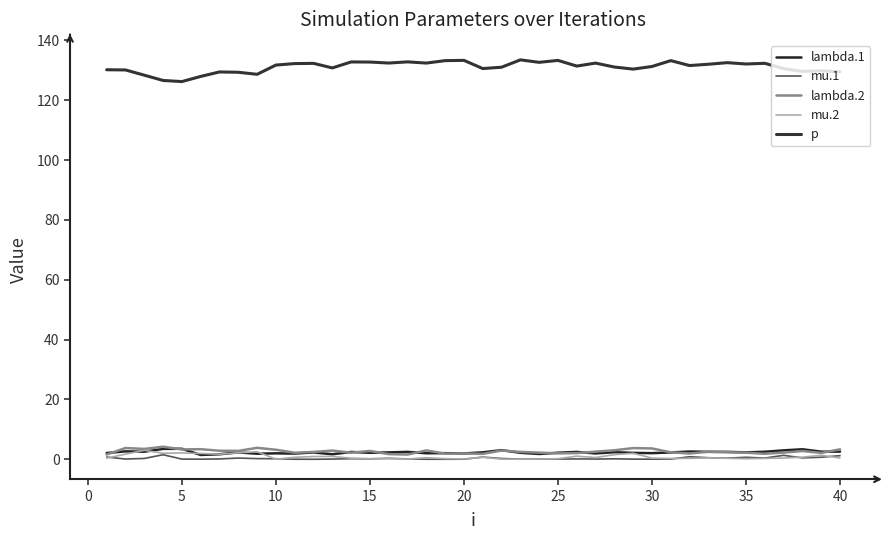

Is this an area chart (filled region under the line)?

No